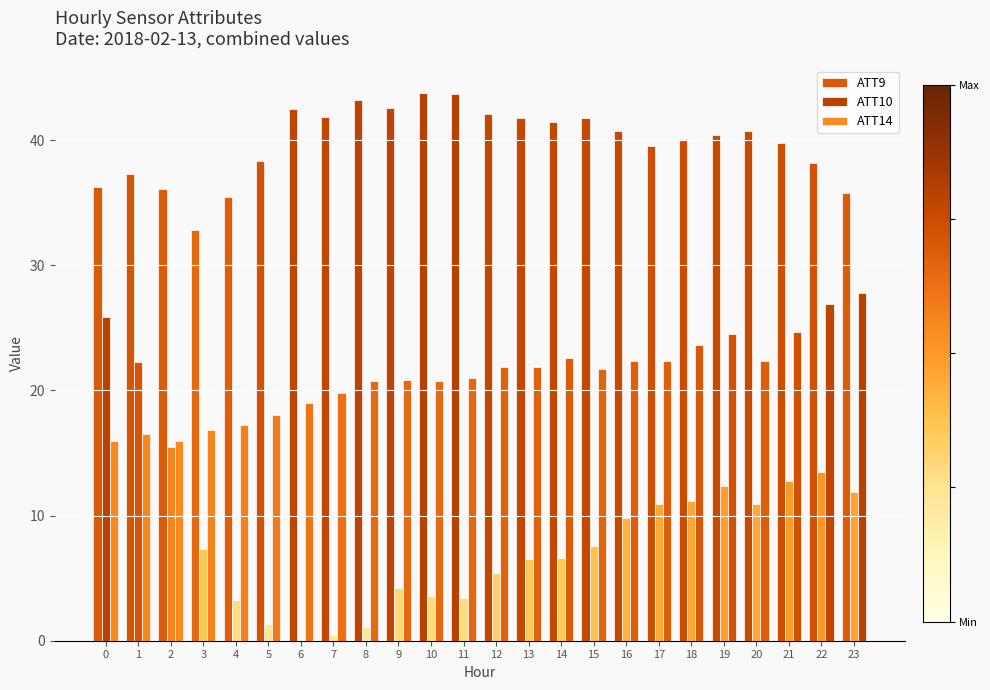

What is the total value across all series at 13?

70.1